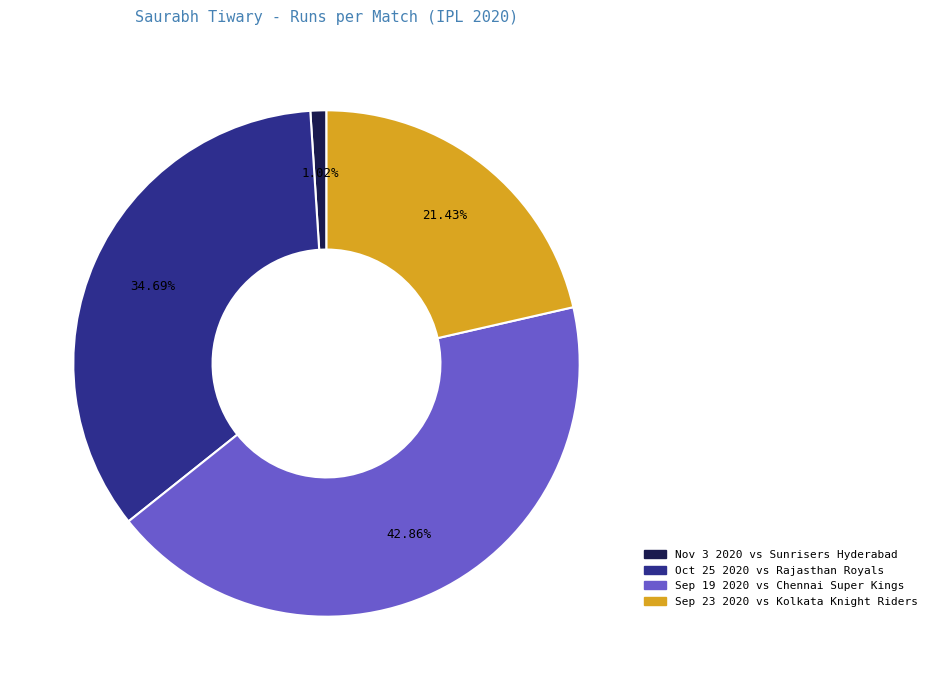

Is it true that Oct 25 2020 is 44% of the pie?

False